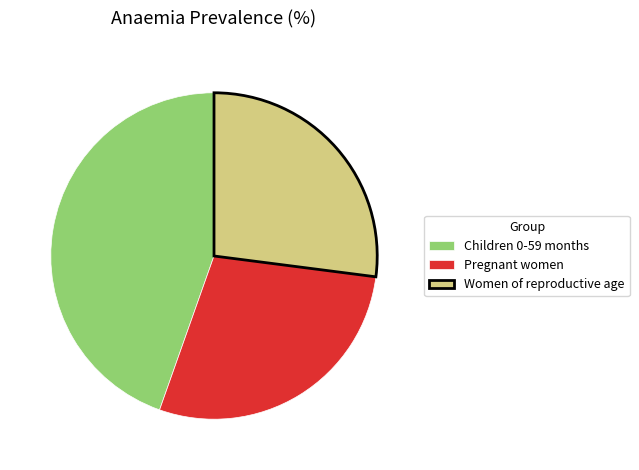

Is Children 0-59 months the majority of the pie?

No